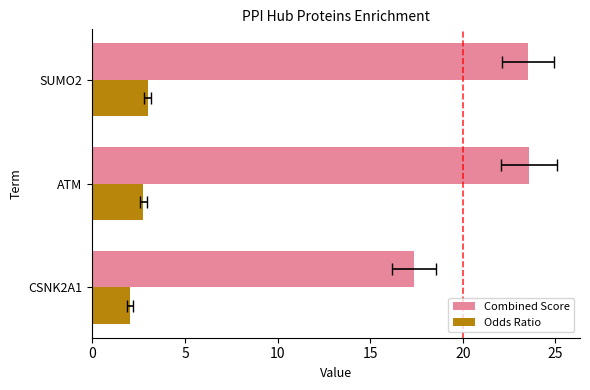

How many groups of bars are there?

3